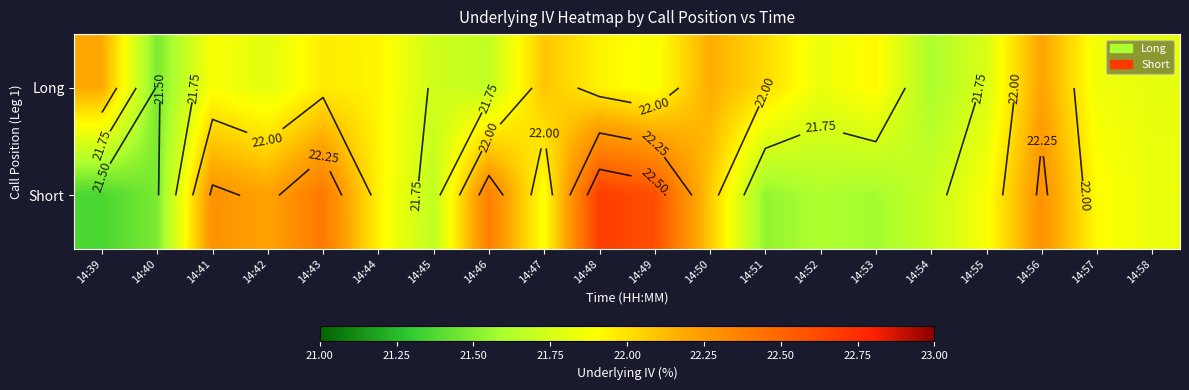

What is the average value of the Short series?

22.0